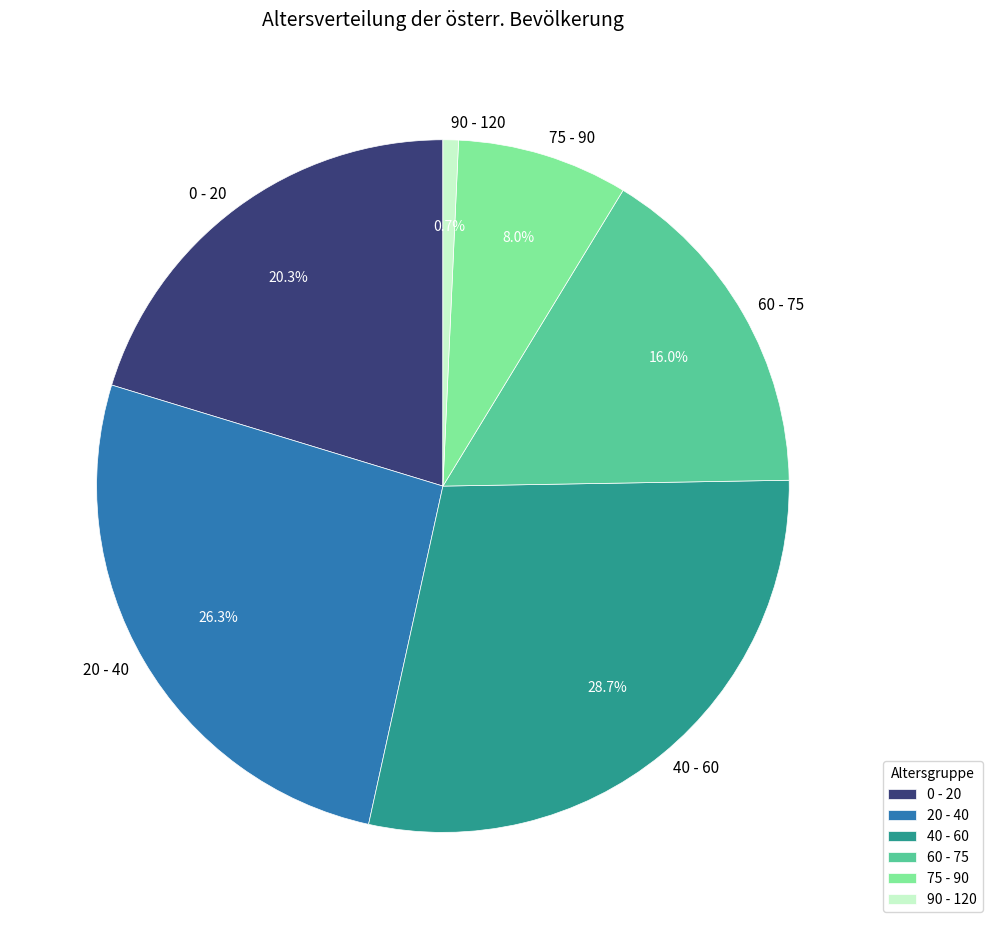

Is the sum of 0 - 20 and 20 - 40 greater than half?

No